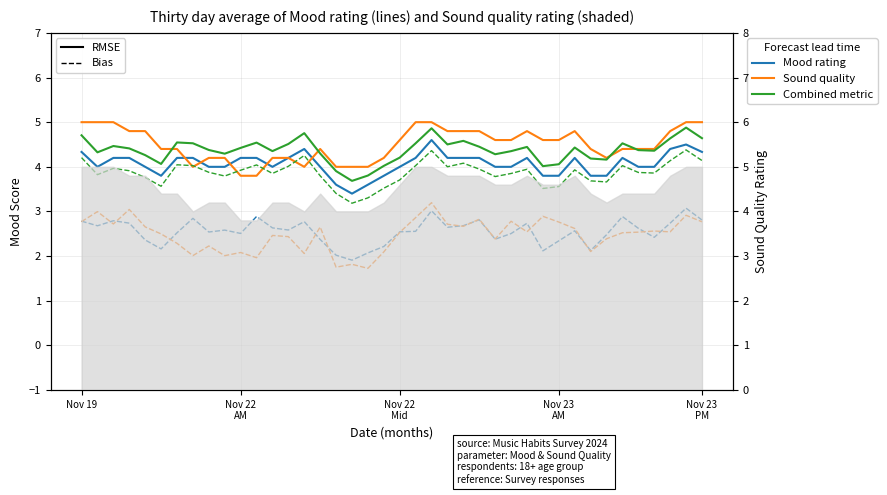

In Sound quality (84 hours), how many points are higher than both neighbors (excluding endpoints)?

3